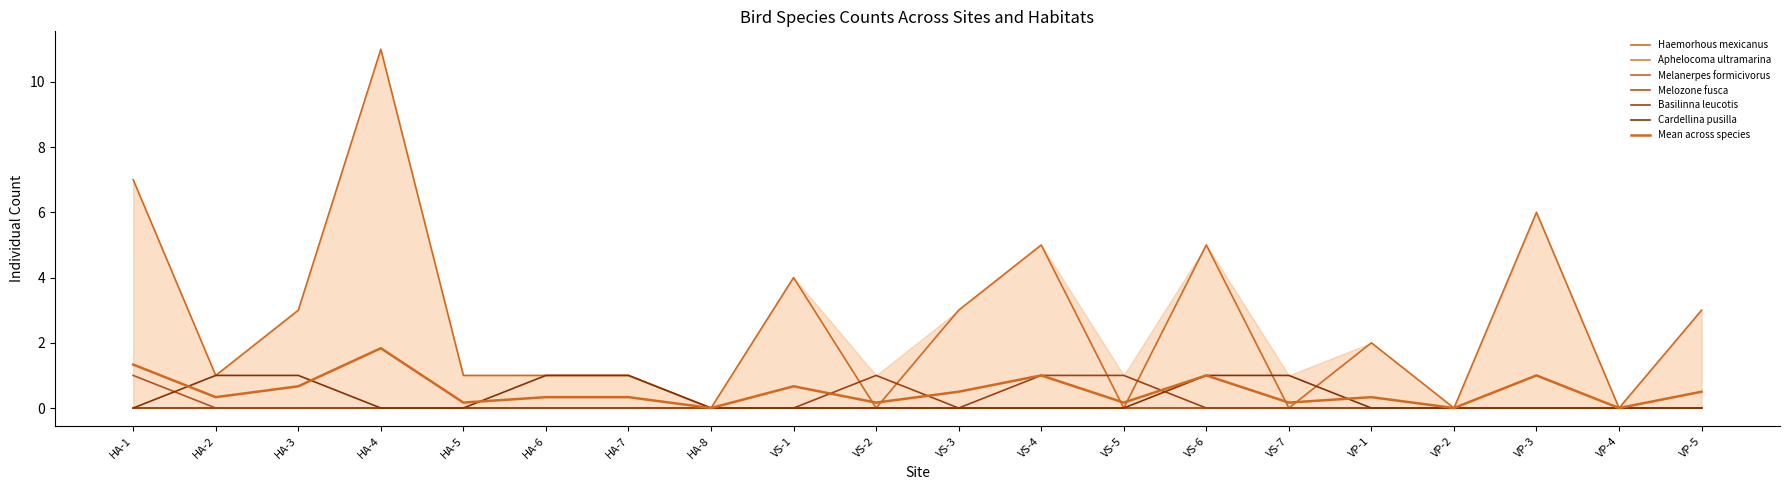

What is the difference between the second highest and second lowest values in the Basilinna leucotis series?

1